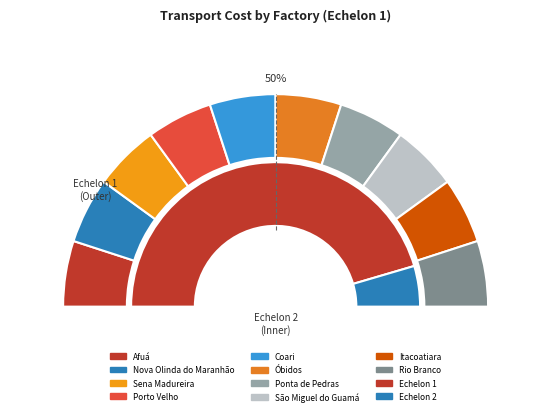

To the nearest percent, what is the combined percentage of Rio Branco and Óbidos?

20%